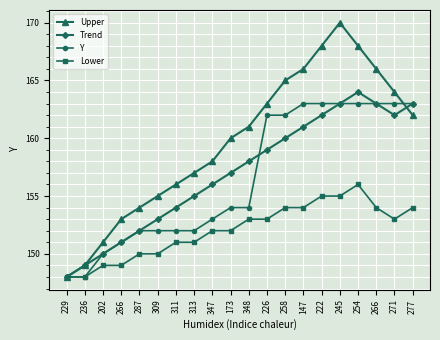

How many distinct data groups are displayed?

4